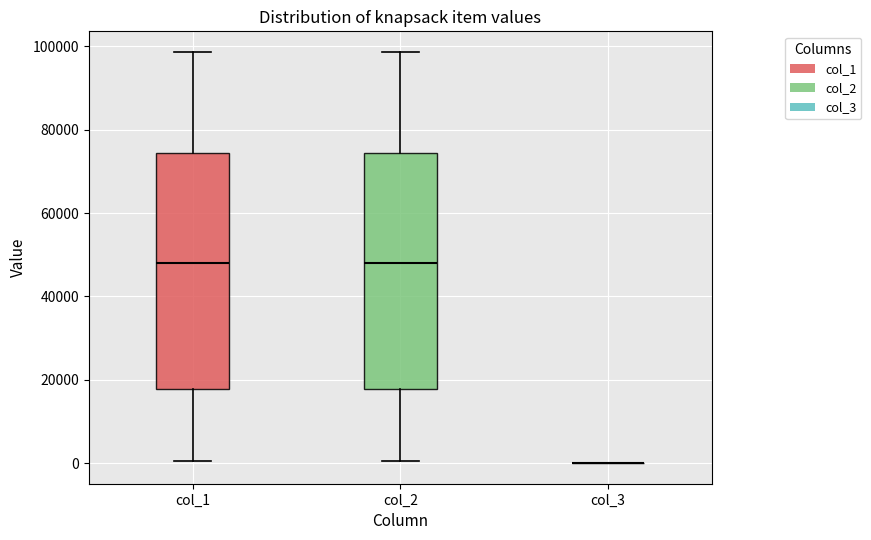

Reading left to right, transcribe this box plot: for each box, give where its median line is, the range the box spans, and where its two whiskers end, as read against the y-axis. The values are not printed on the chart, so give them approximately, as read against the axis.

col_1: median 48000, box 18000 to 74000, whiskers 0 to 98000
col_2: median 48000, box 18000 to 74000, whiskers 0 to 98000
col_3: box collapsed to a line at 0, whiskers 0 to 0